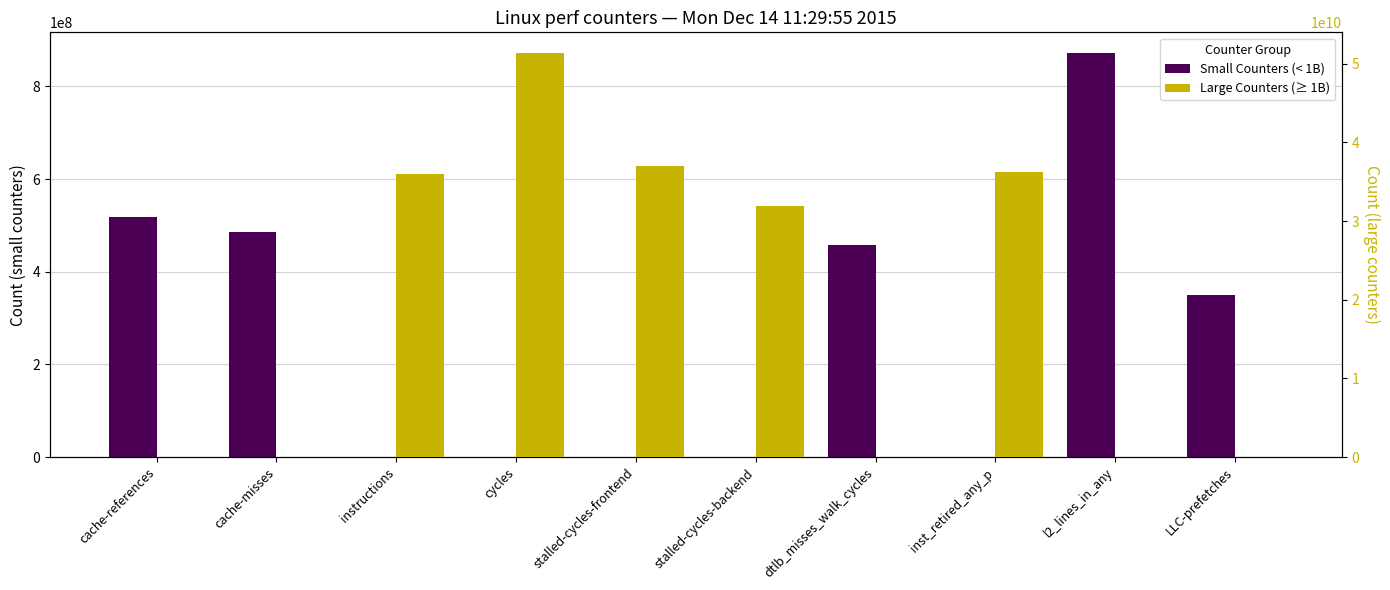

What is the sum of the Small Counters (< 1B) values at cache-references and stalled-cycles-frontend?

518401852